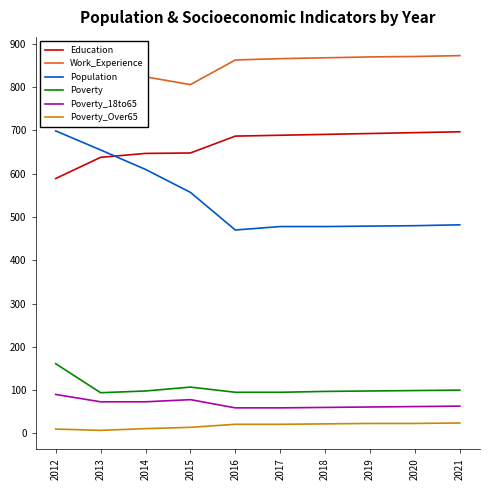

What is the total value across all series at 2012?

2282